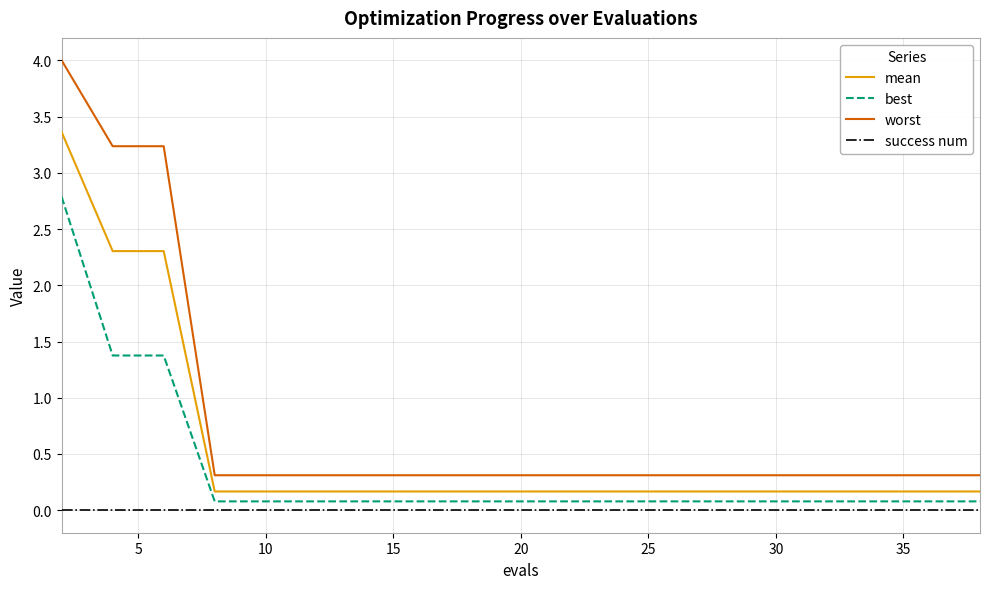

What is the minimum value for worst?

0.3